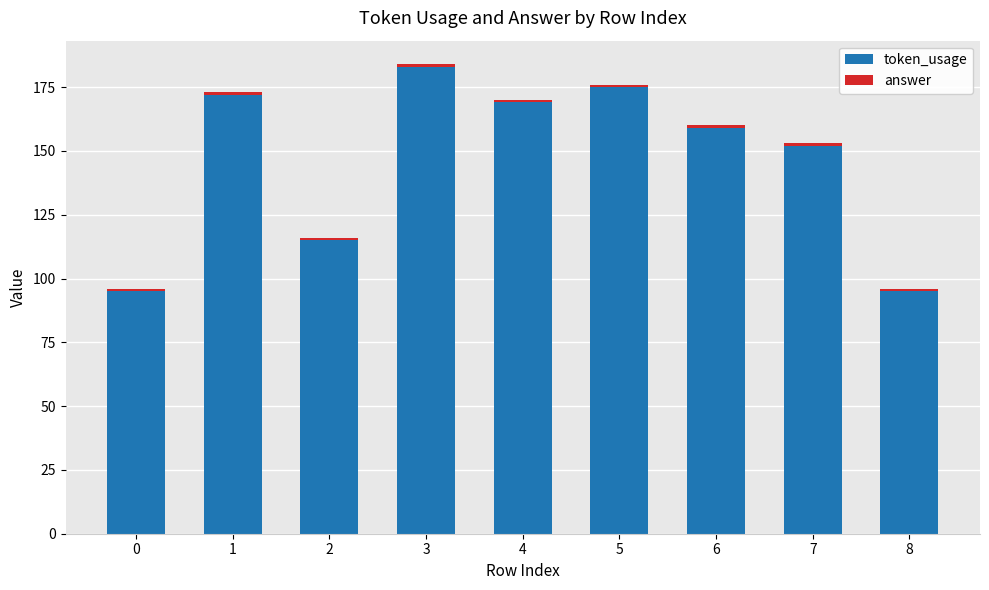

What is the value of the token_usage bar at the 8th from the left?

152